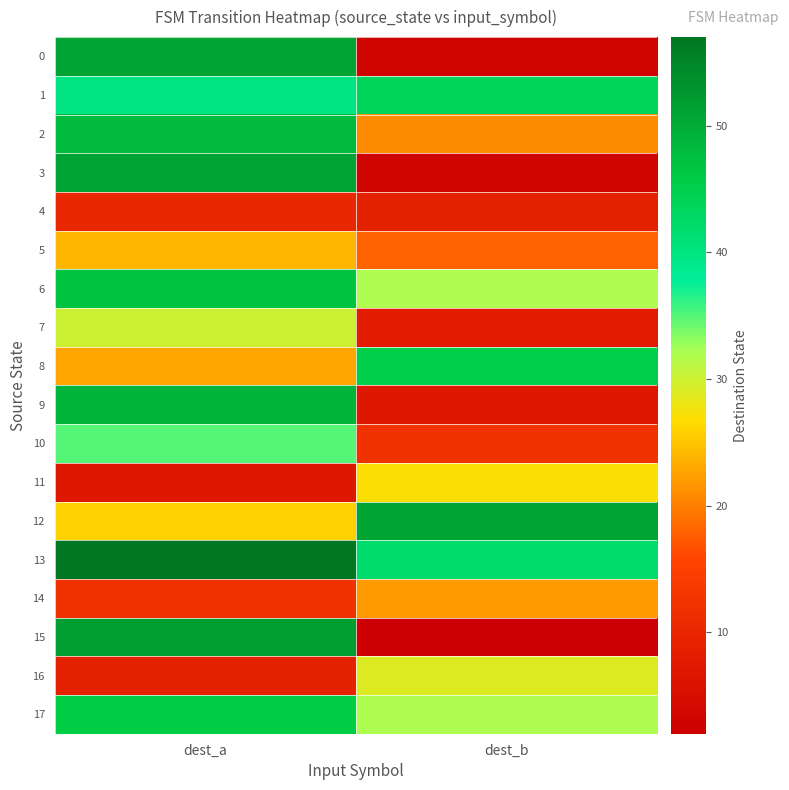

Reading left to right, what are all the values shown in this chart?

0: dest_a=51	dest_b=3
1: dest_a=40	dest_b=44
2: dest_a=48	dest_b=21
3: dest_a=51	dest_b=3
4: dest_a=10	dest_b=9
5: dest_a=24	dest_b=18
6: dest_a=47	dest_b=32
7: dest_a=30	dest_b=8
8: dest_a=23	dest_b=45
9: dest_a=49	dest_b=7
10: dest_a=35	dest_b=12
11: dest_a=7	dest_b=27
12: dest_a=26	dest_b=51
13: dest_a=57	dest_b=42
14: dest_a=12	dest_b=22
15: dest_a=52	dest_b=2
16: dest_a=9	dest_b=29
17: dest_a=46	dest_b=32